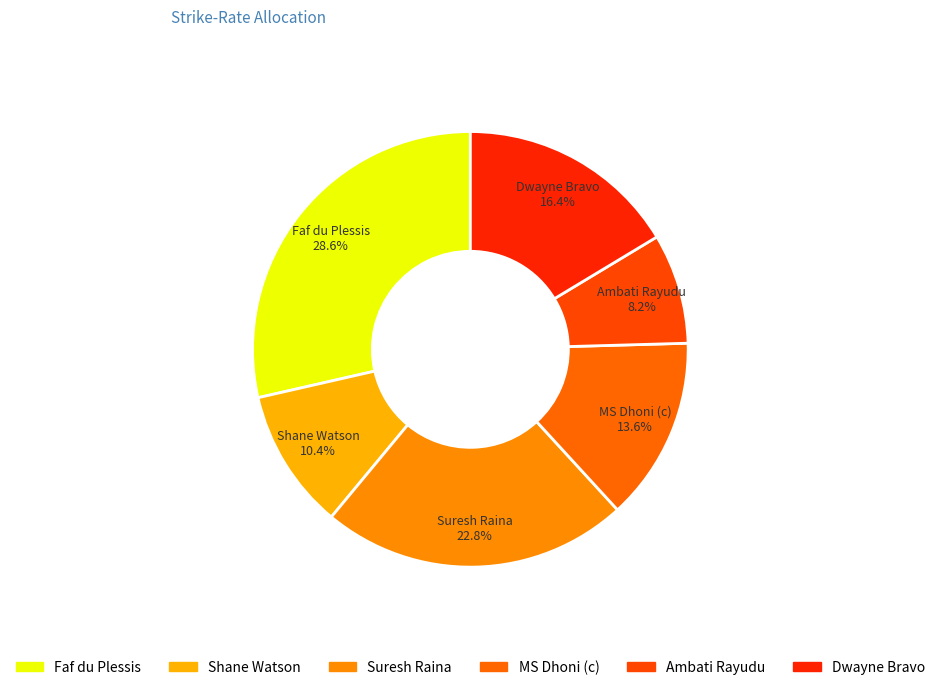

True or false: Dwayne Bravo accounts for 30% of the total.

False